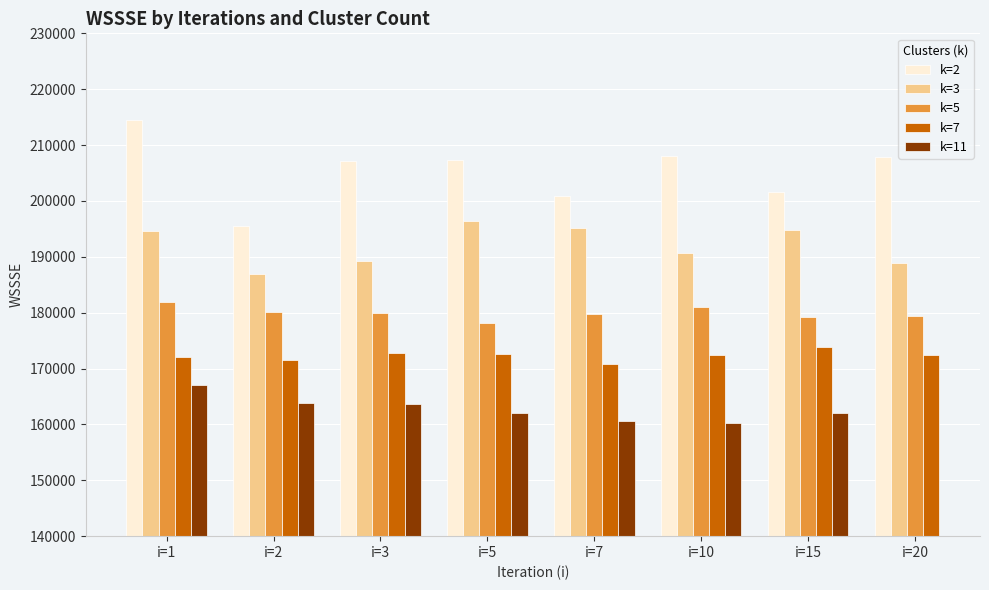

The k=7 series shows 114105.4 at i=15. True or false?

False